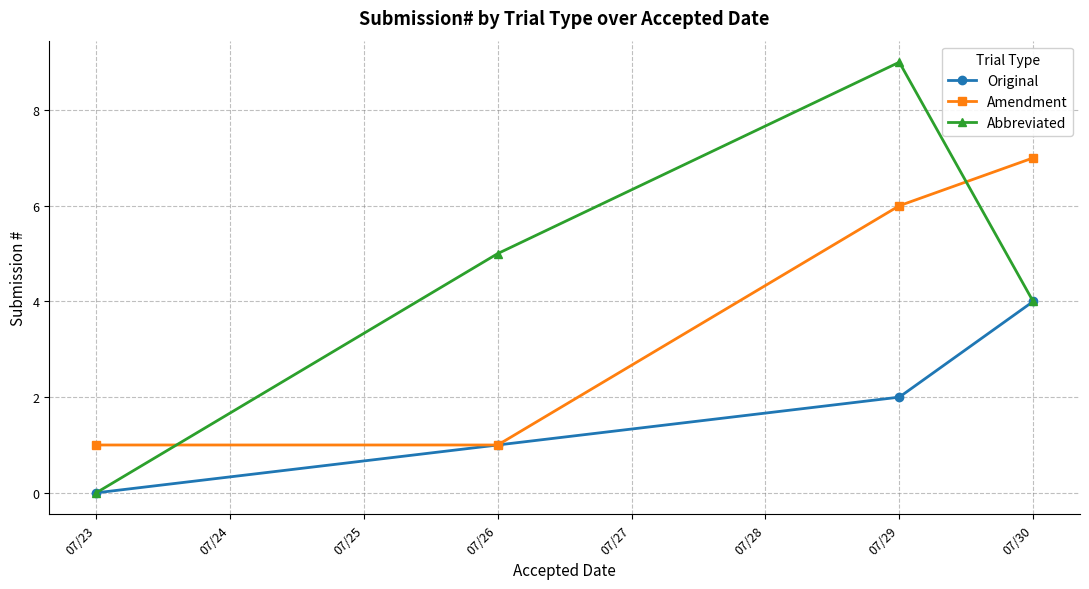

How many data points does each series have?

4